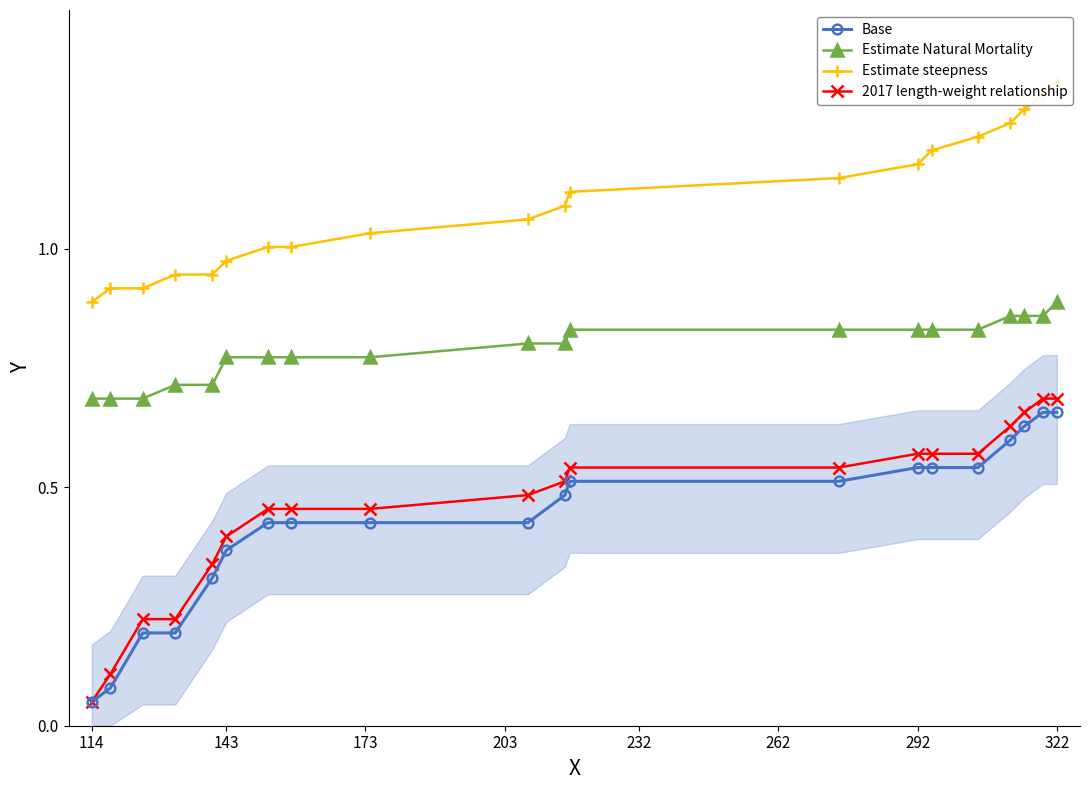

True or false: 2017 length-weight relationship and Estimate Natural Mortality intersect in this chart.

False